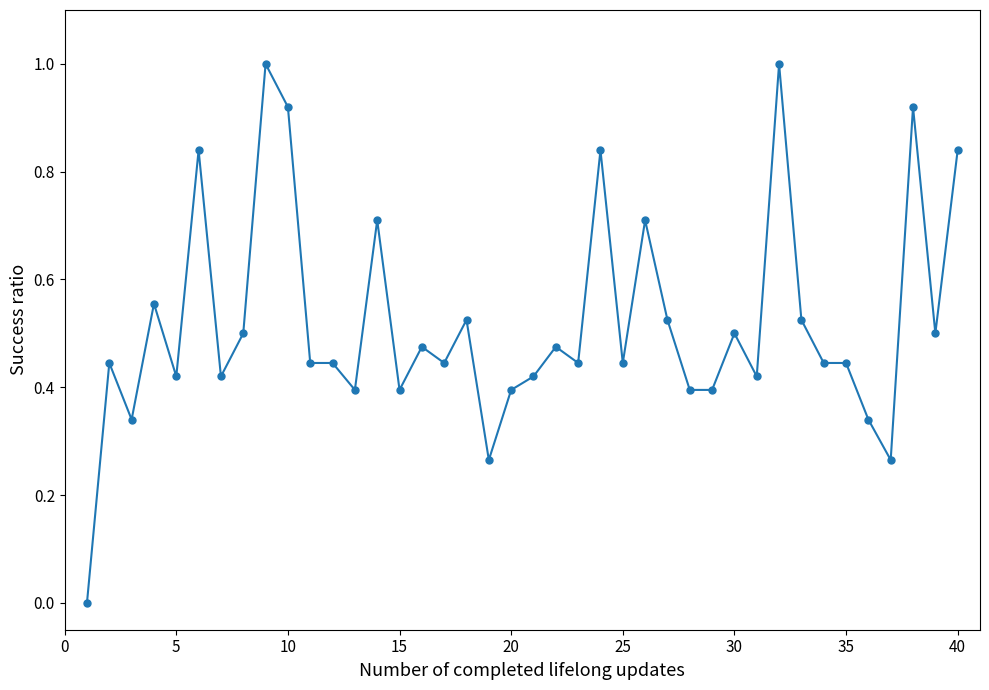

What is the sum of all values?

20.8